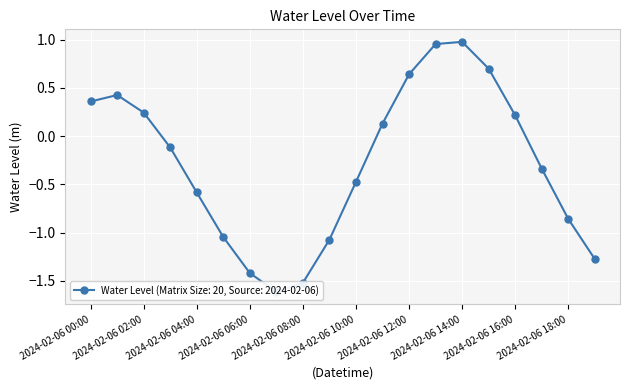

What position from the right is 2024-02-06 04:00?

16